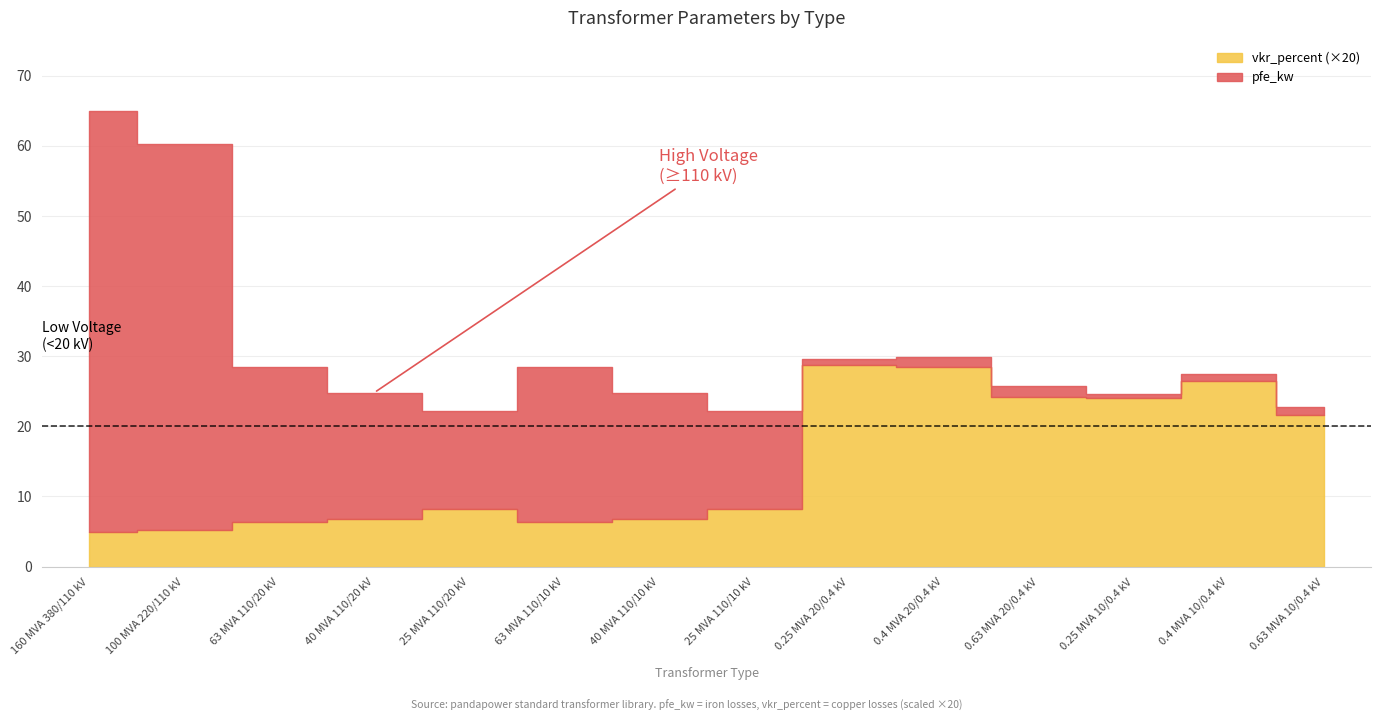

What is the difference between the maximum and second lowest values in the vkr_percent series?

1.2